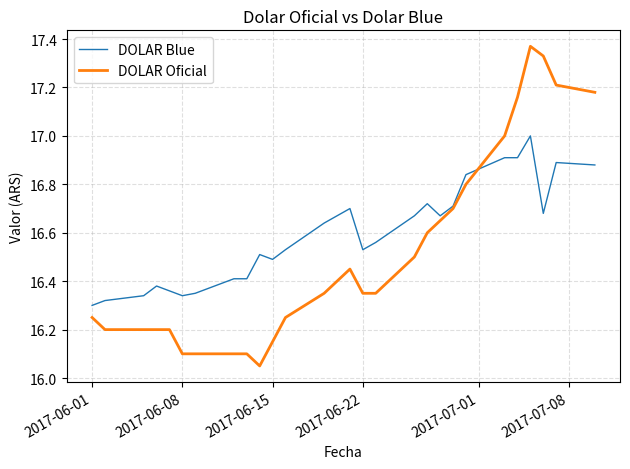

What are all the series names shown in the legend?

DOLAR Blue, DOLAR Oficial